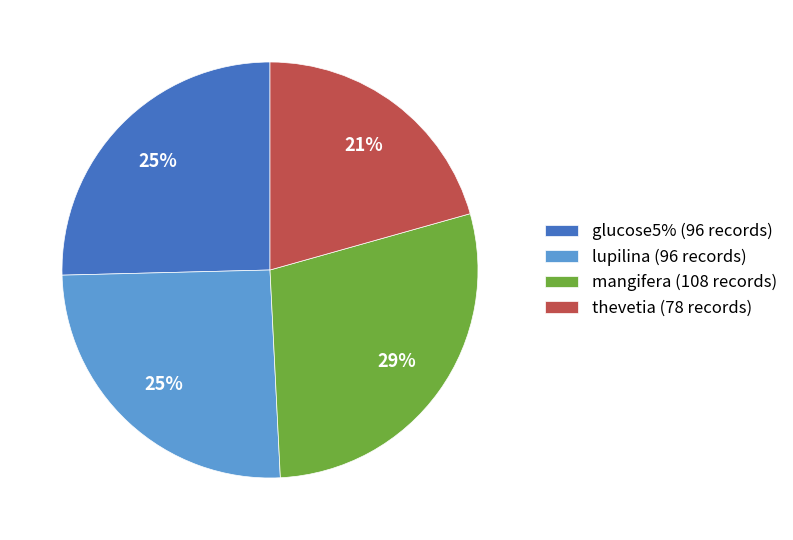

The thevetia slice represents 21% of the pie. True or false?

True